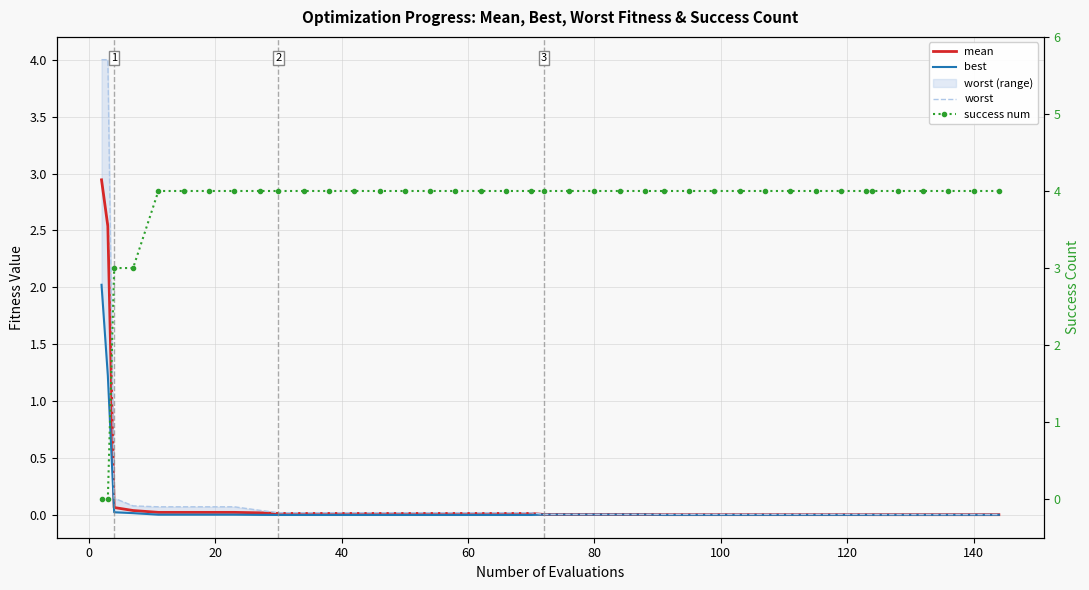

Is it true that mean equals 0.0 at 32?

False